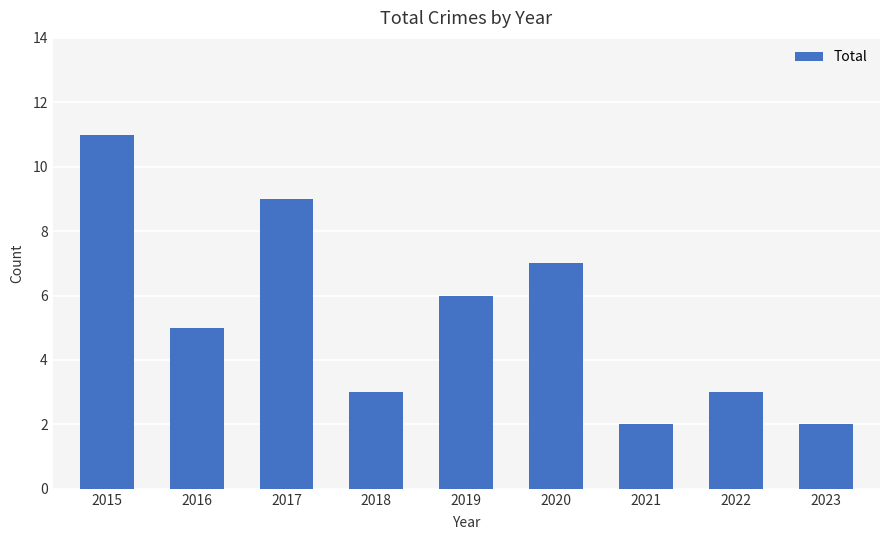

Reading left to right, list all the values displayed in this chart.

11	5	9	3	6	7	2	3	2